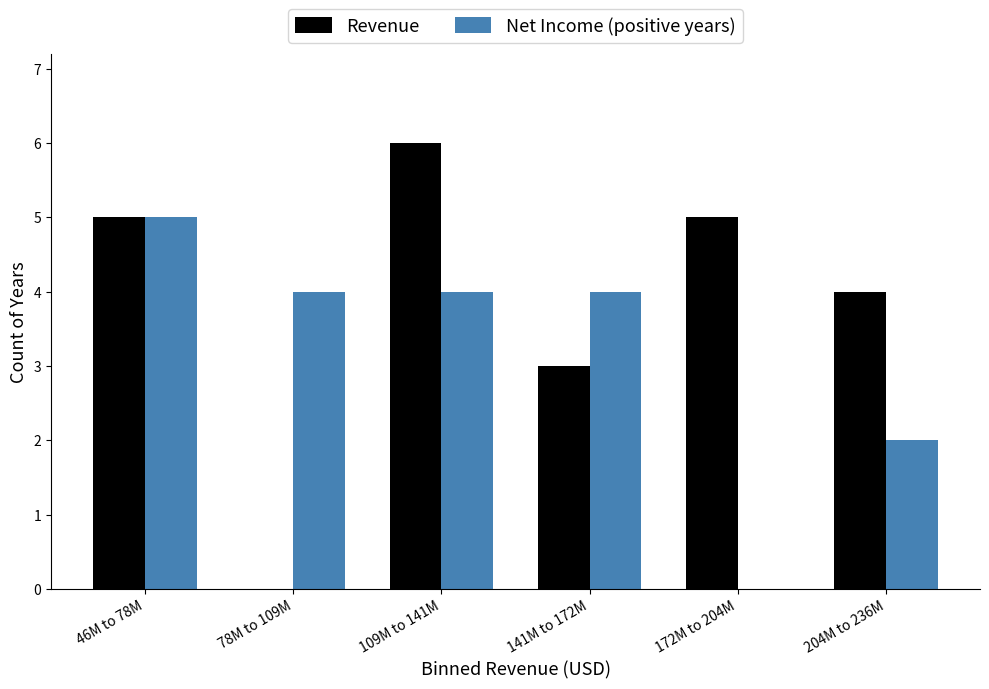

Reading left to right, what are all the values shown in this chart?

Revenue: 46M to 78M=5	78M to 109M=0	109M to 141M=6	141M to 172M=3	172M to 204M=5	204M to 236M=4
Net Income (positive years): 46M to 78M=5	78M to 109M=4	109M to 141M=4	141M to 172M=4	172M to 204M=0	204M to 236M=2